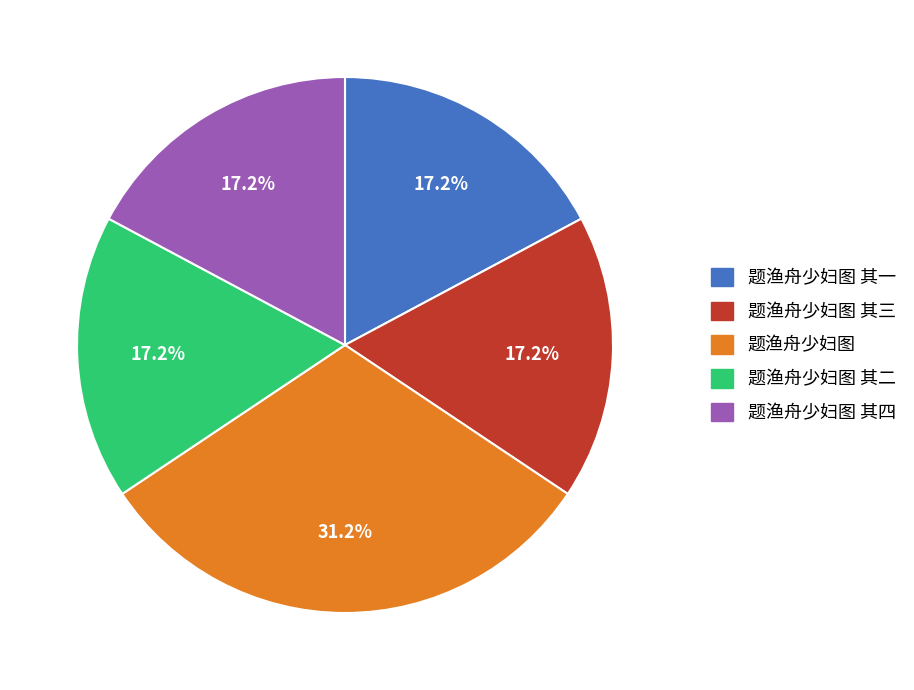

What percentage do 题渔舟少妇图 其四 and 题渔舟少妇图 together represent?

48.4%